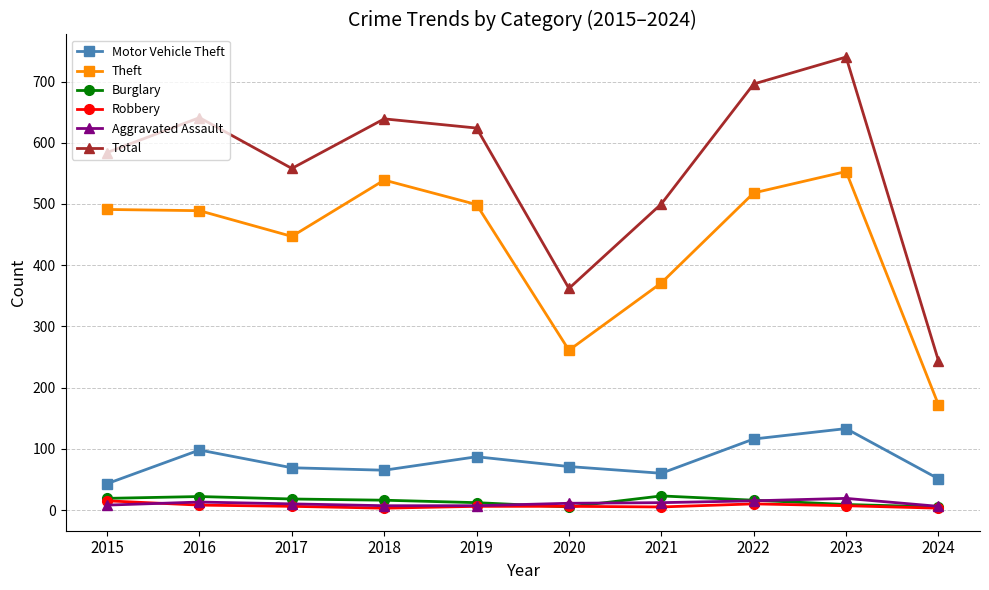

Which series has the largest total across all categories?

Total